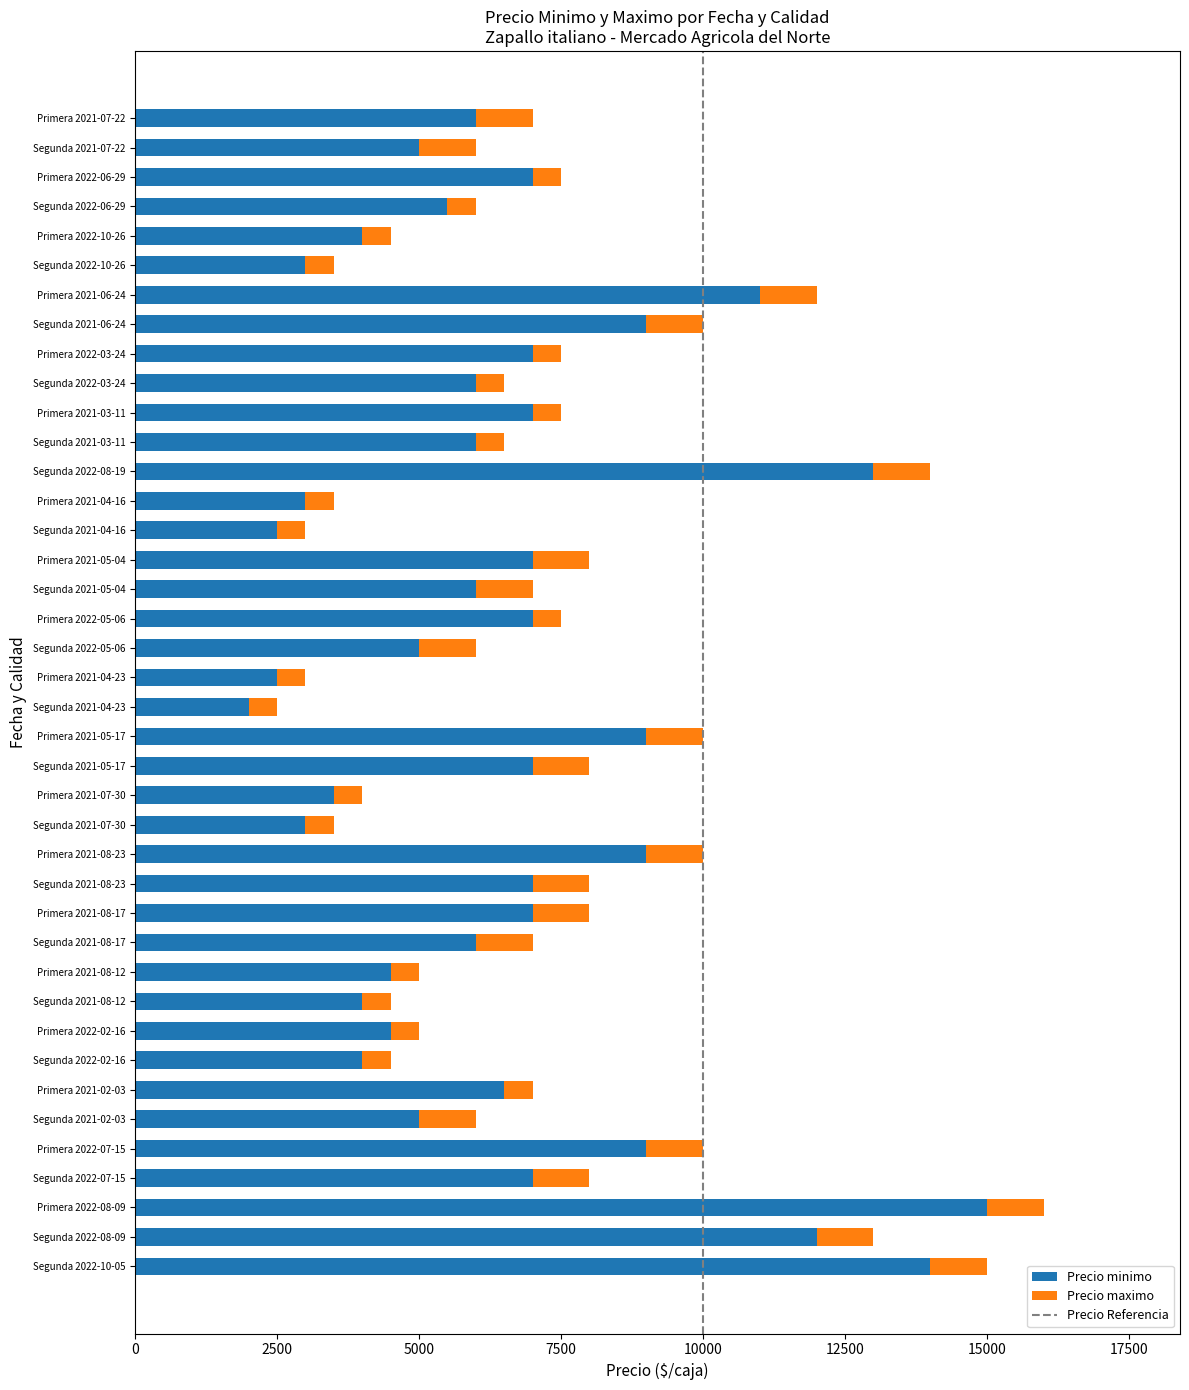

What is the minimum value for Precio minimo?

2000